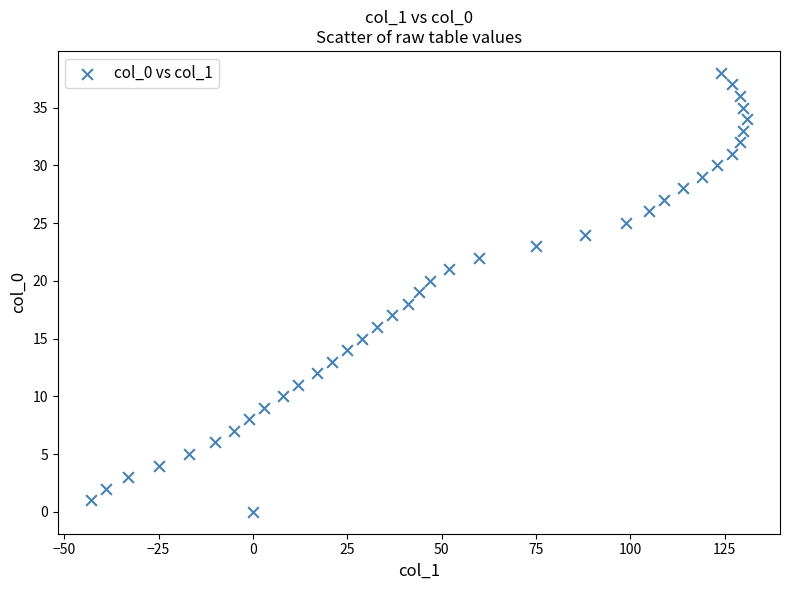

What is the range of X values (max minus min)?

174